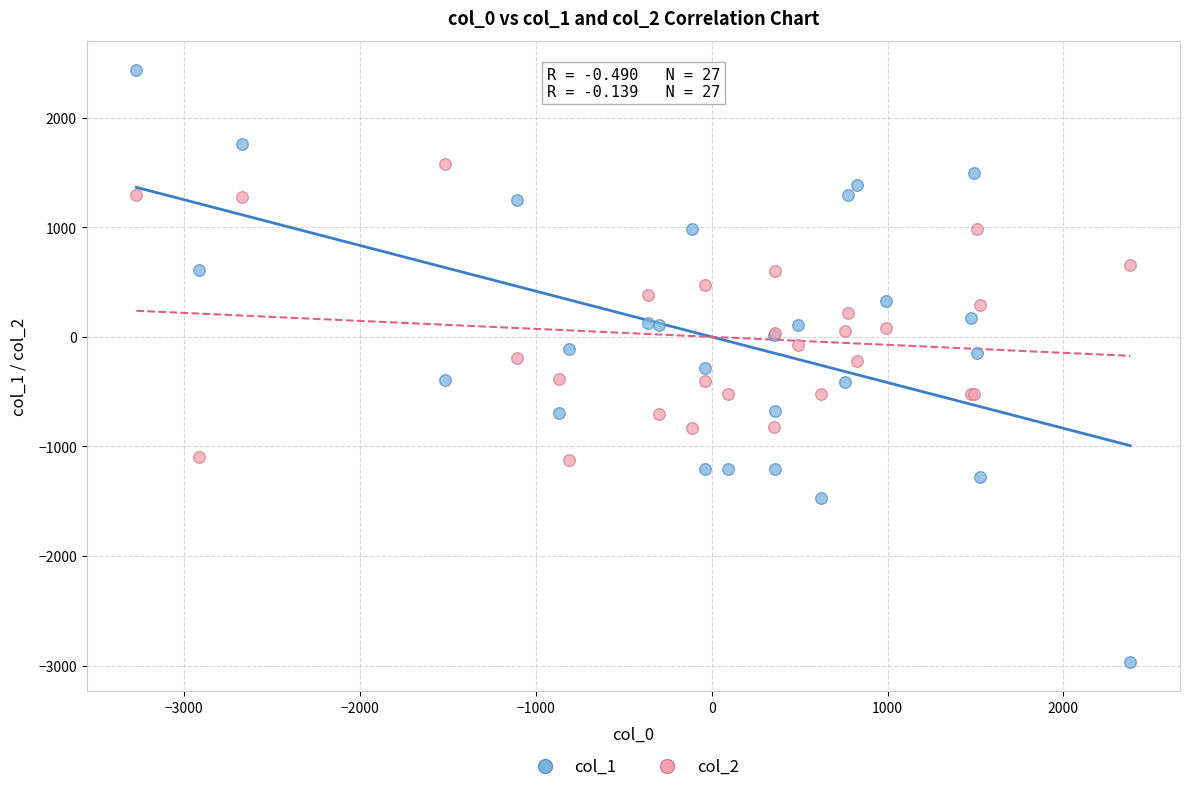

What is the X range (max minus min) for the scatter plot?

5653.1